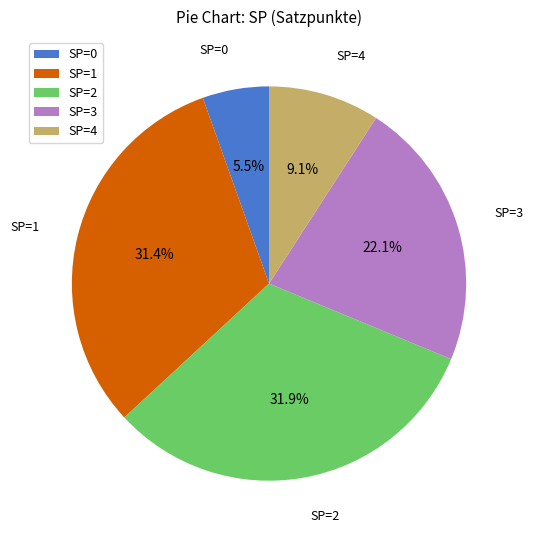

Is there any slice that represents more than half of the pie?

No